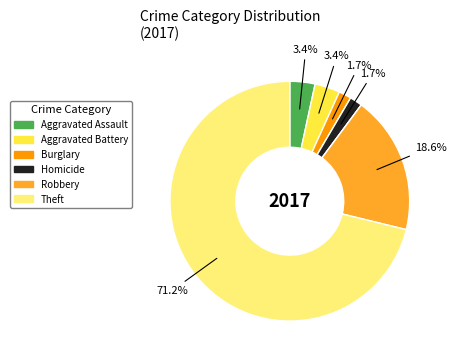

Count the number of slices in the pie.

8